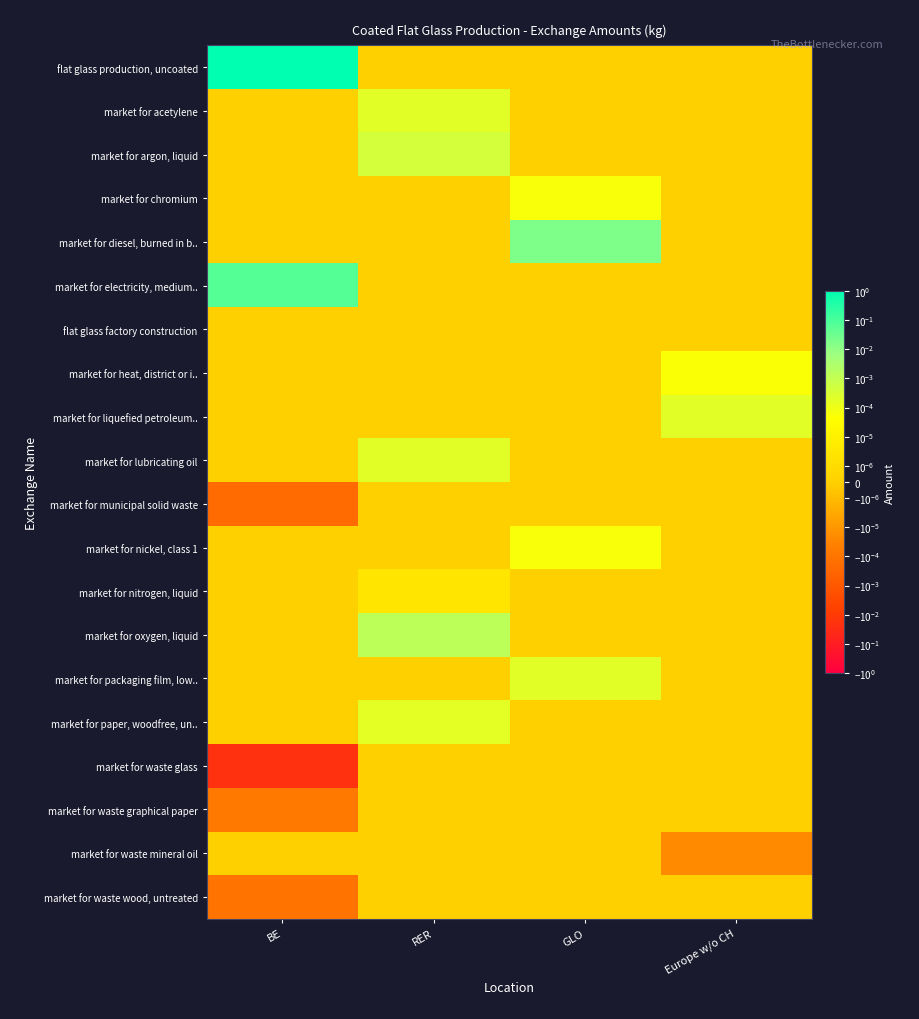

How many categories are shown in the chart?

4